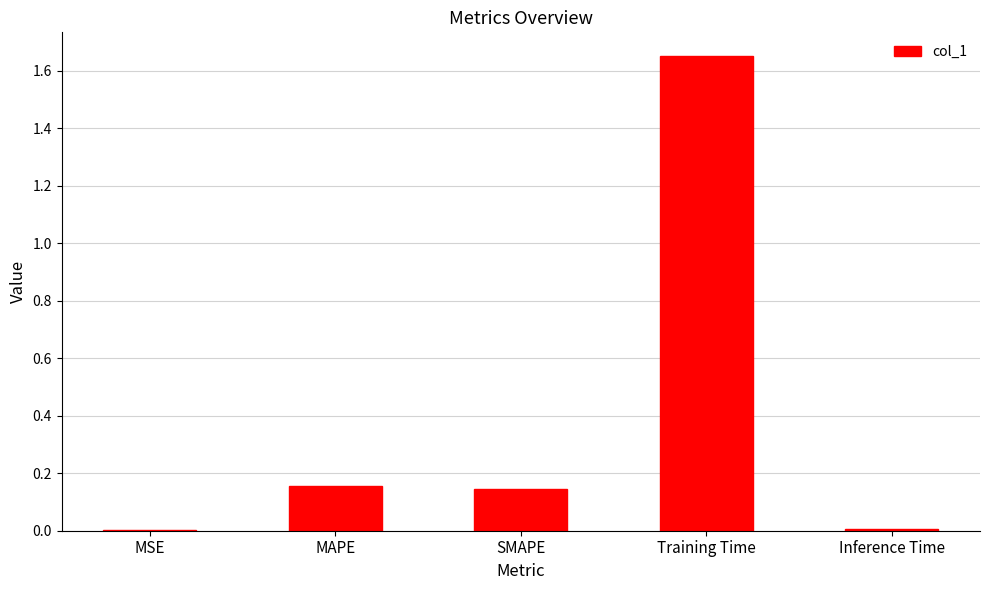

Which category has the highest value across all series?

Training Time